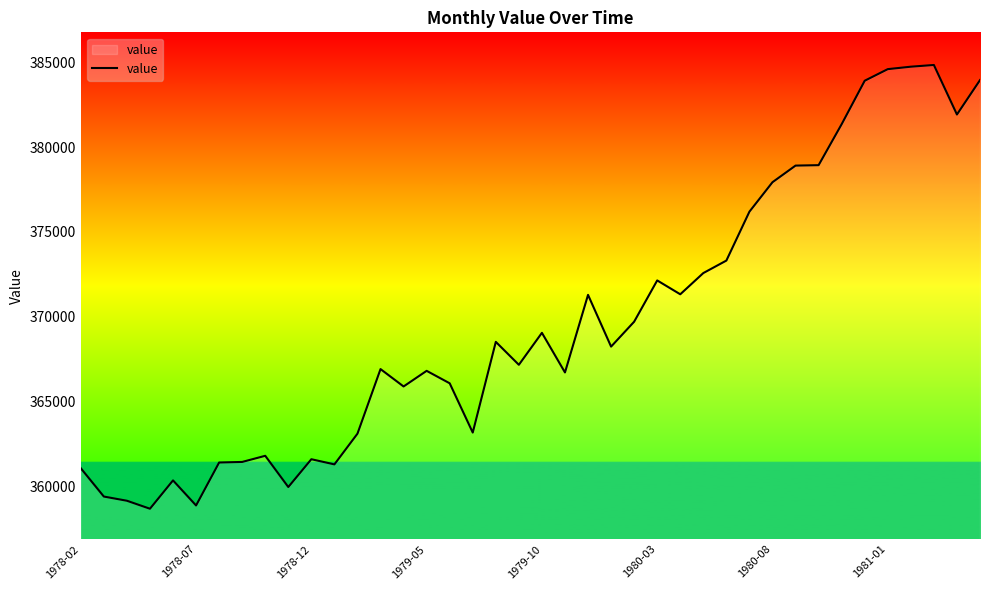

What is the difference between the maximum and minimum values?

26154